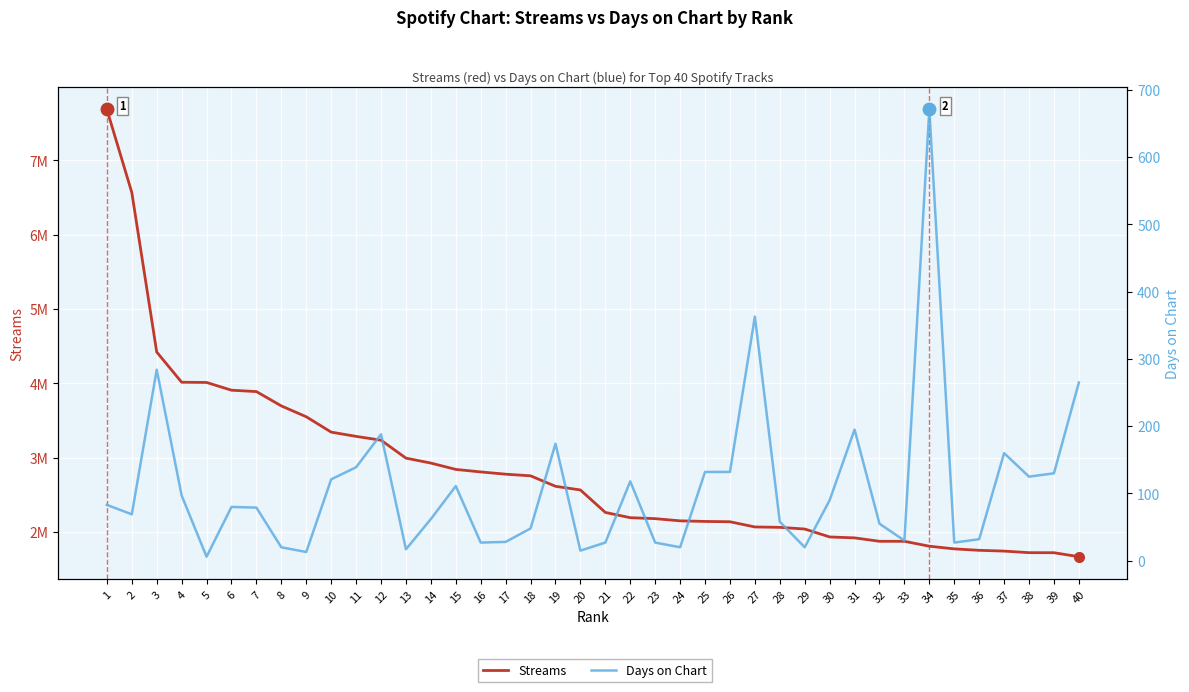

True or false: Days on Chart and Streams intersect in this chart.

False